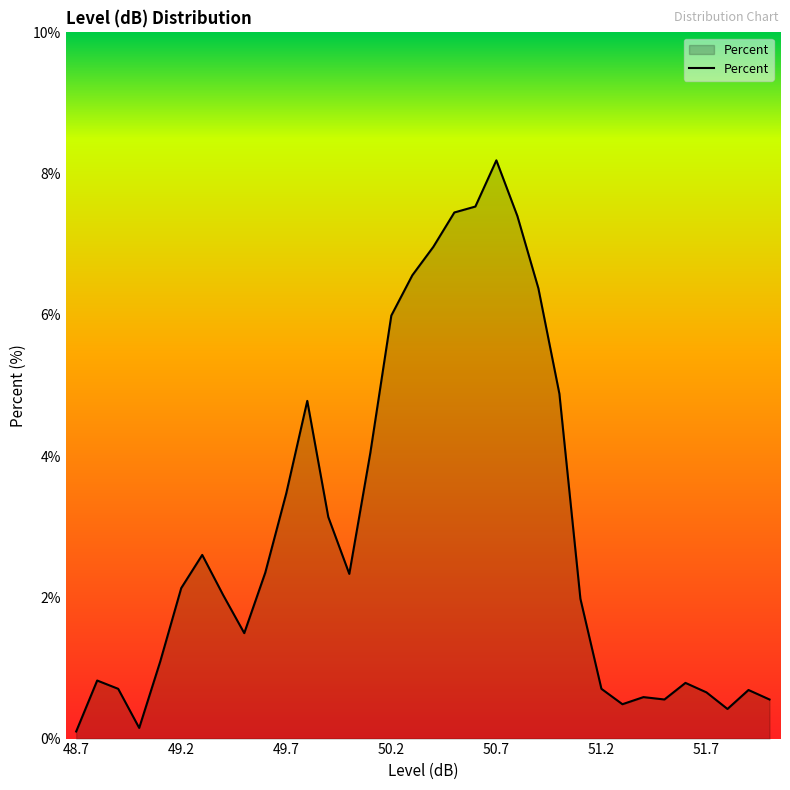

What is the greatest value displayed?

8.2